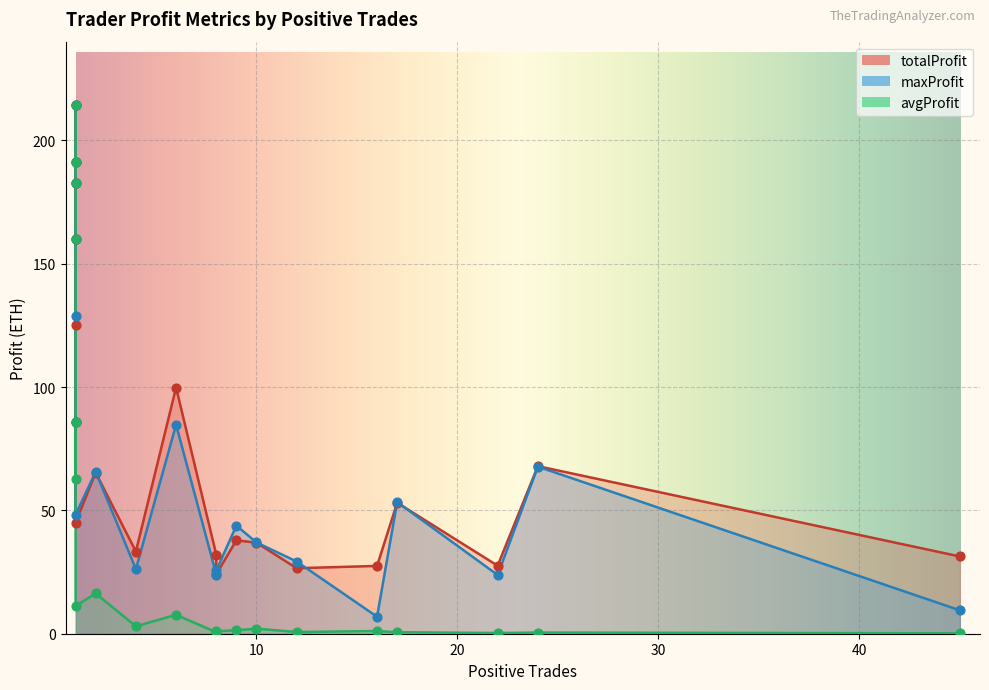

Which series has the largest Y range (max minus min)?

avgProfit